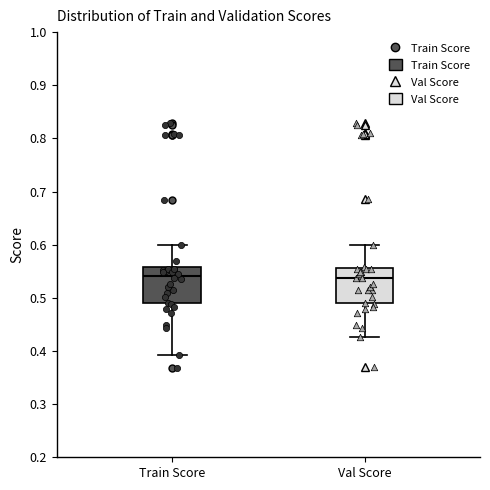

Where does the upper whisker of the box for Train Score end on the y-axis? The values are not printed on the chart, so give them approximately, as read against the axis.

0.60